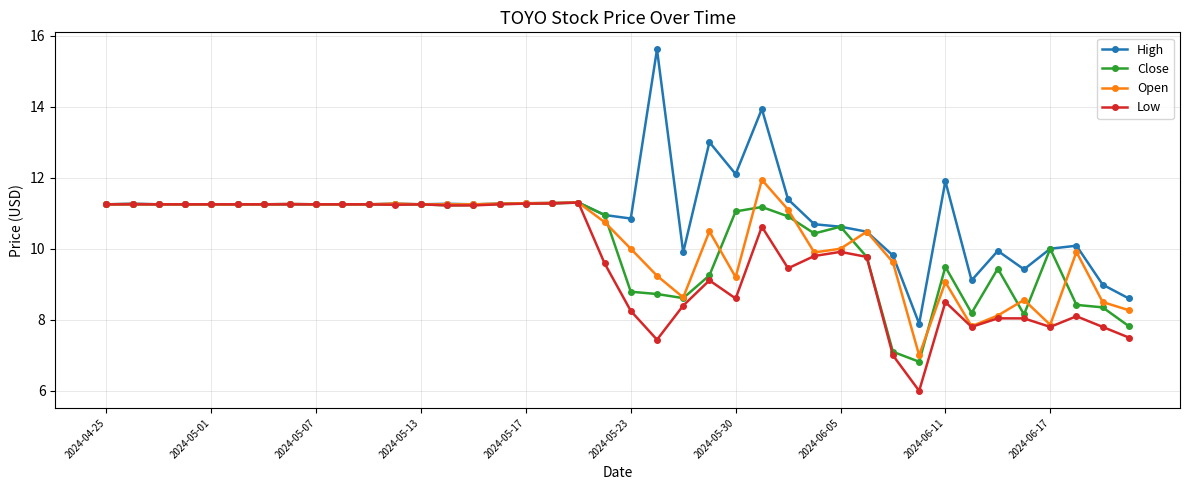

Which series has the widest spread of values?

High